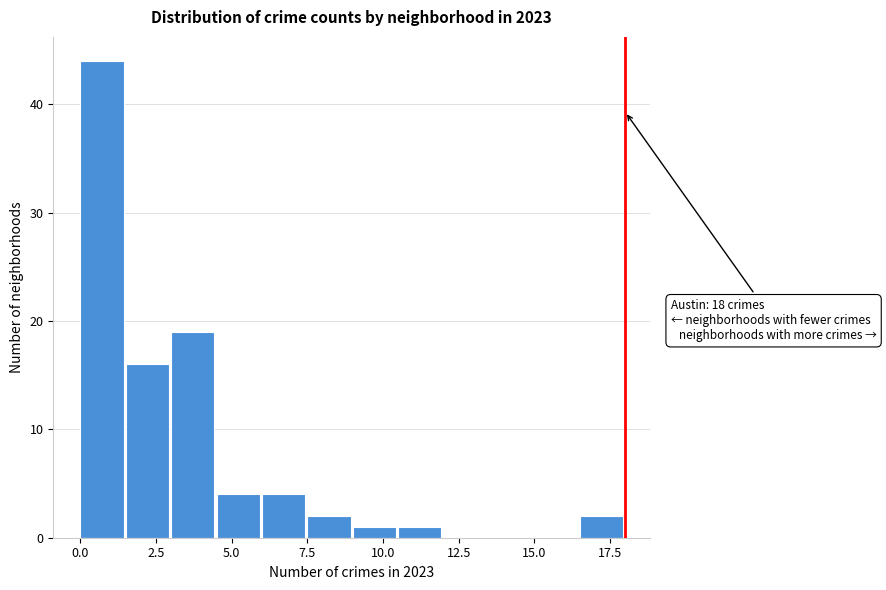

Read against the x-axis, roughly where is the centre of the tallest bar?

0.5